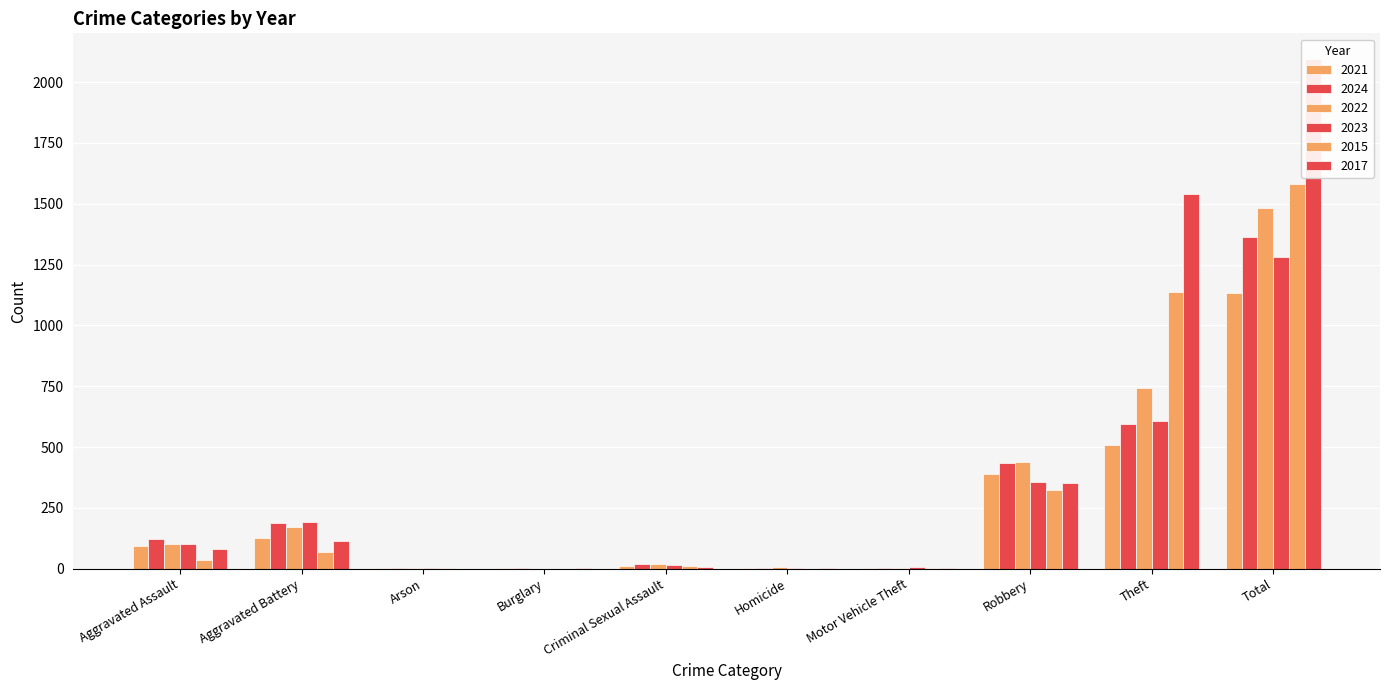

At which label does 2024 reach its peak?

Total